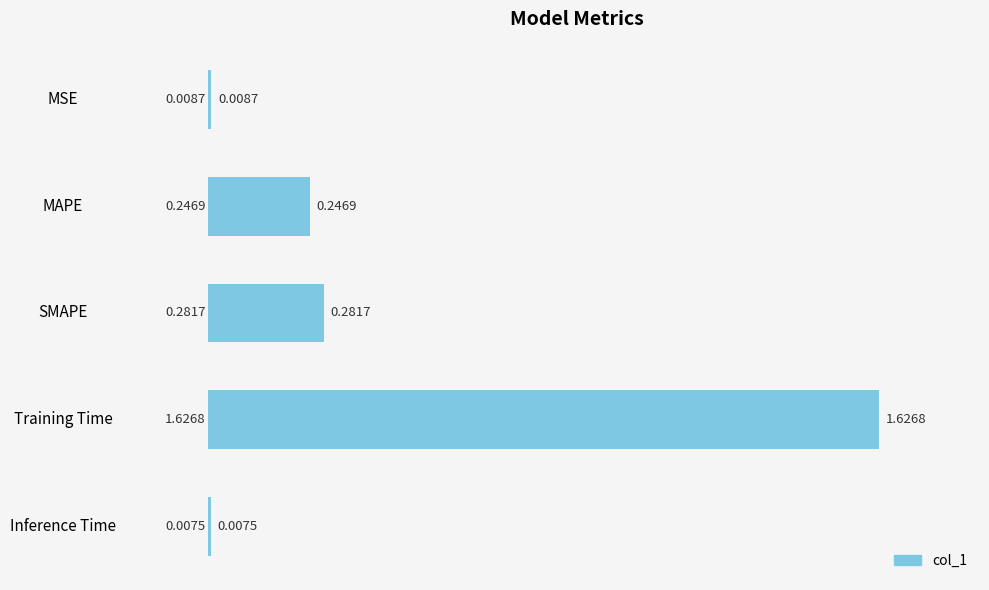

What is the label of the 1st bar from the bottom?

Inference Time